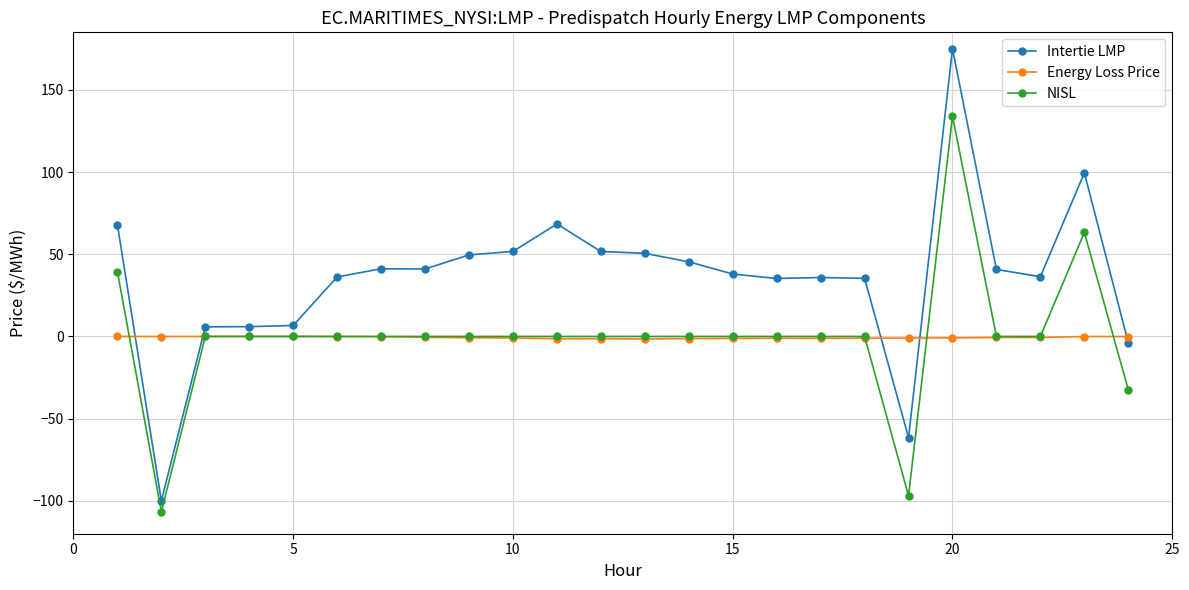

True or false: Energy Loss Price has more than 0 points higher than both neighbors.

True